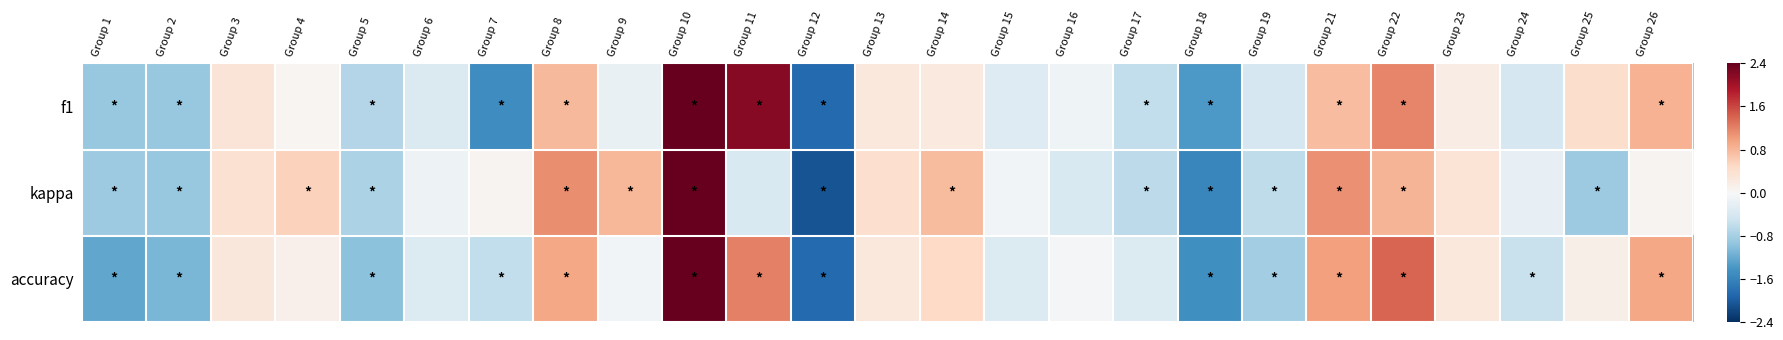

What is the greatest value displayed?

3.0